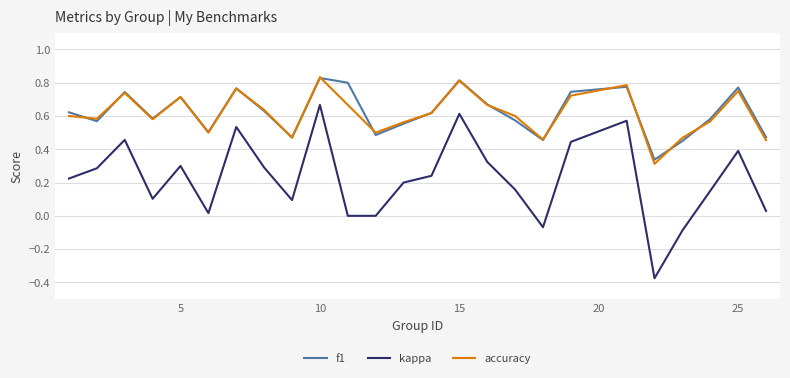

True or false: accuracy and kappa cross at least once.

False